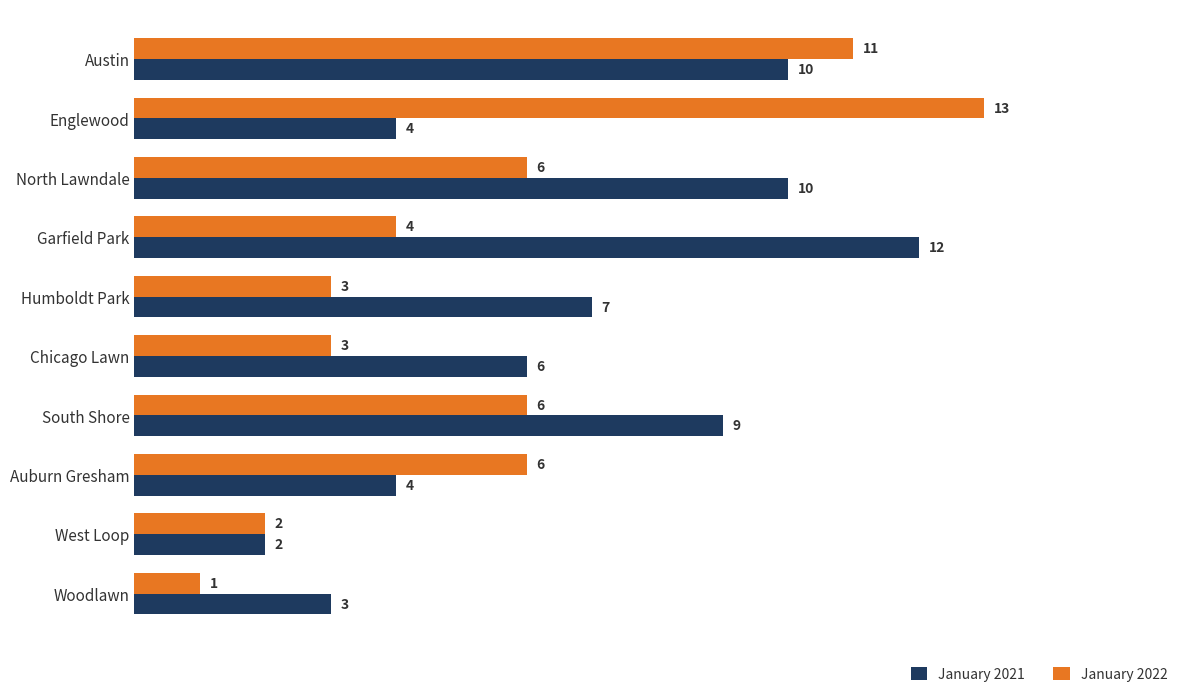

Count the January 2021 values in the range 4 to 10.

7